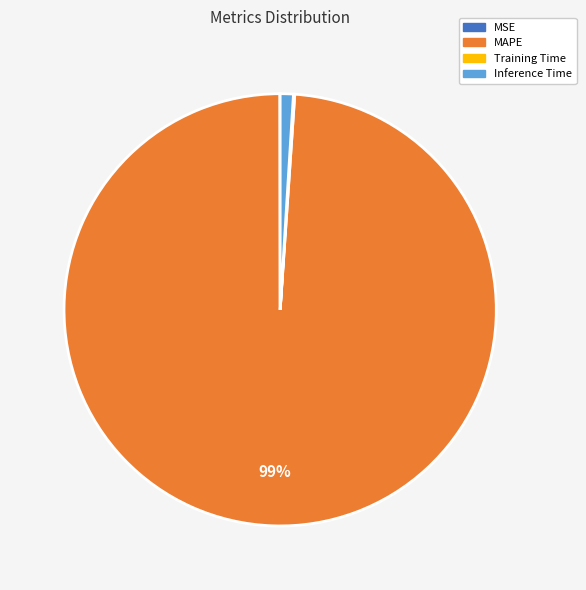

To the nearest percent, what is the average slice percentage?

25%